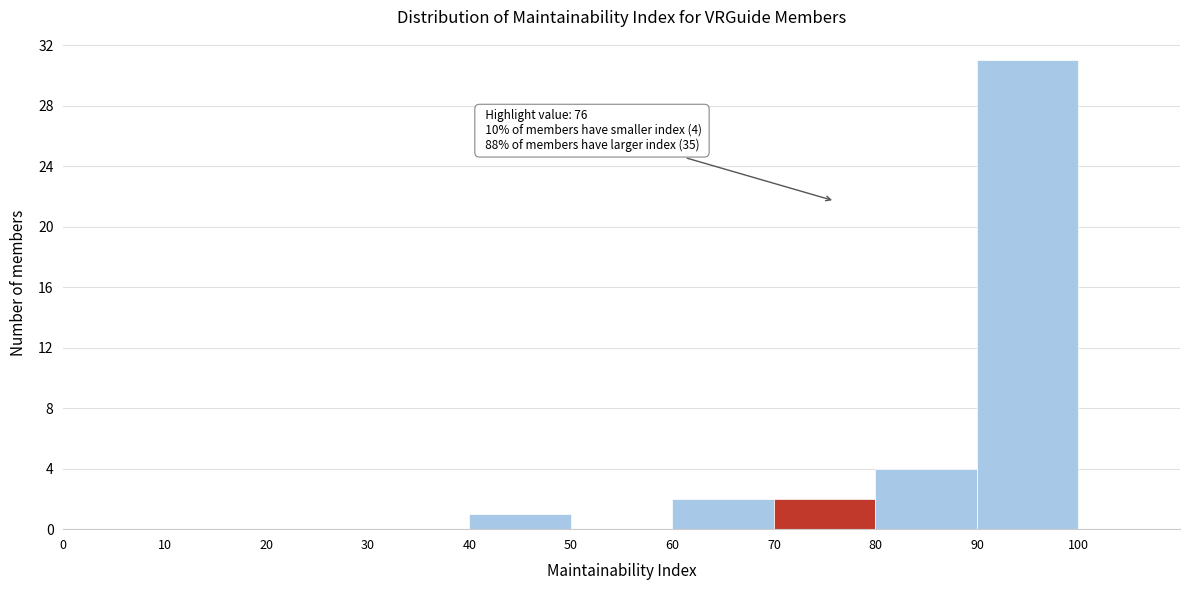

Which range on the x-axis has the tallest bar?

90 to 100